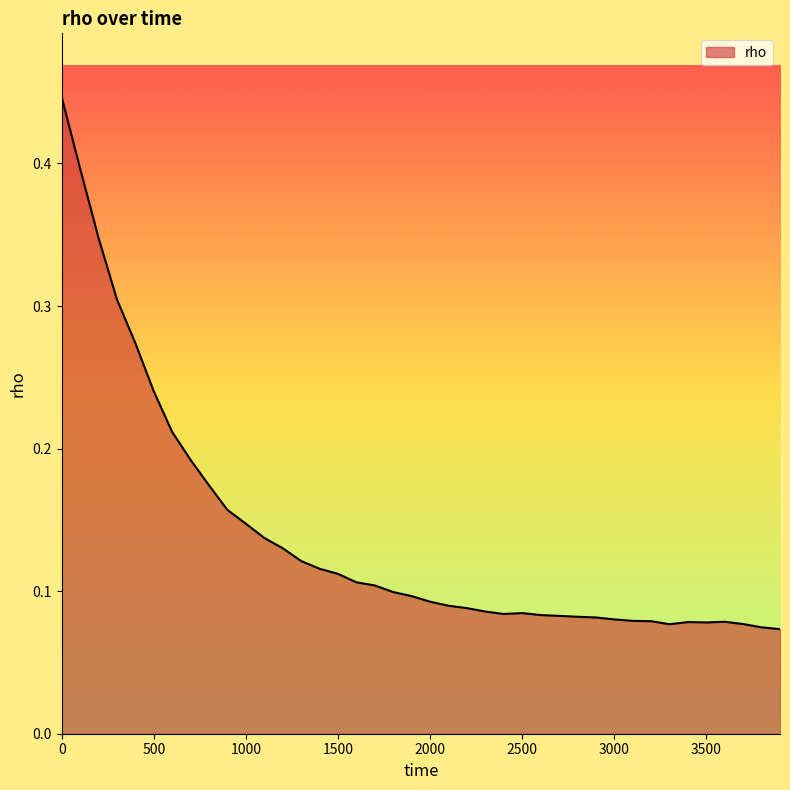

What is the sum of all values?

5.5